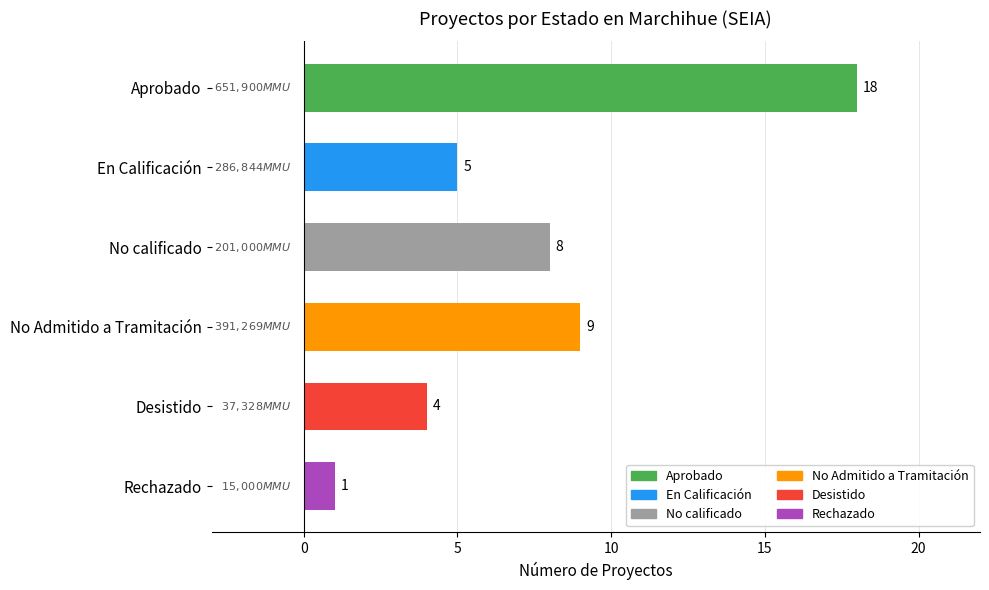

Does the chart contain stacked bars?

No